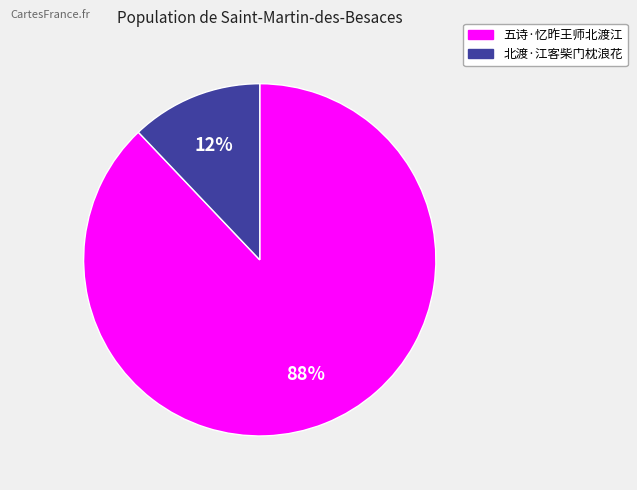

The 五诗·忆昨王师北渡江 slice represents 75% of the pie. True or false?

False